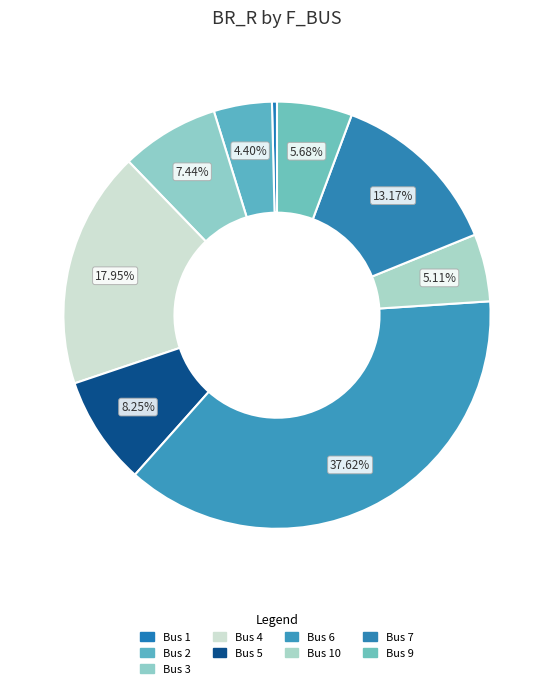

What is the smallest slice in the pie chart?

Bus 1